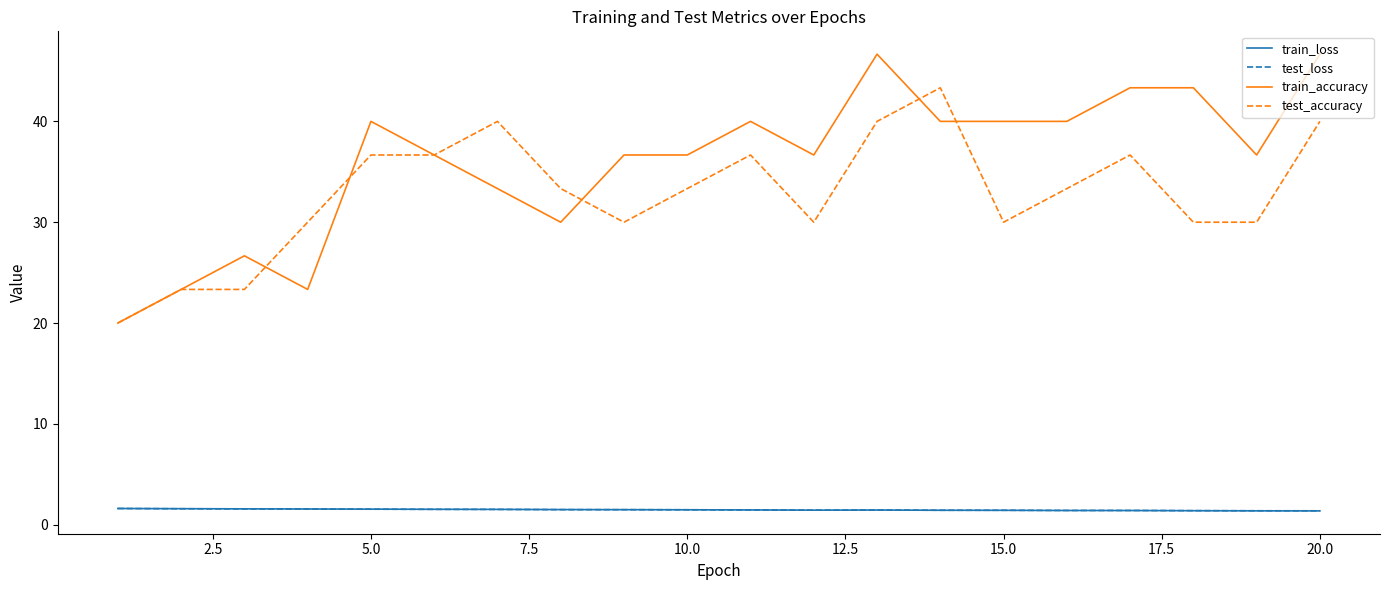

What is the minimum value for test_accuracy?

20.0